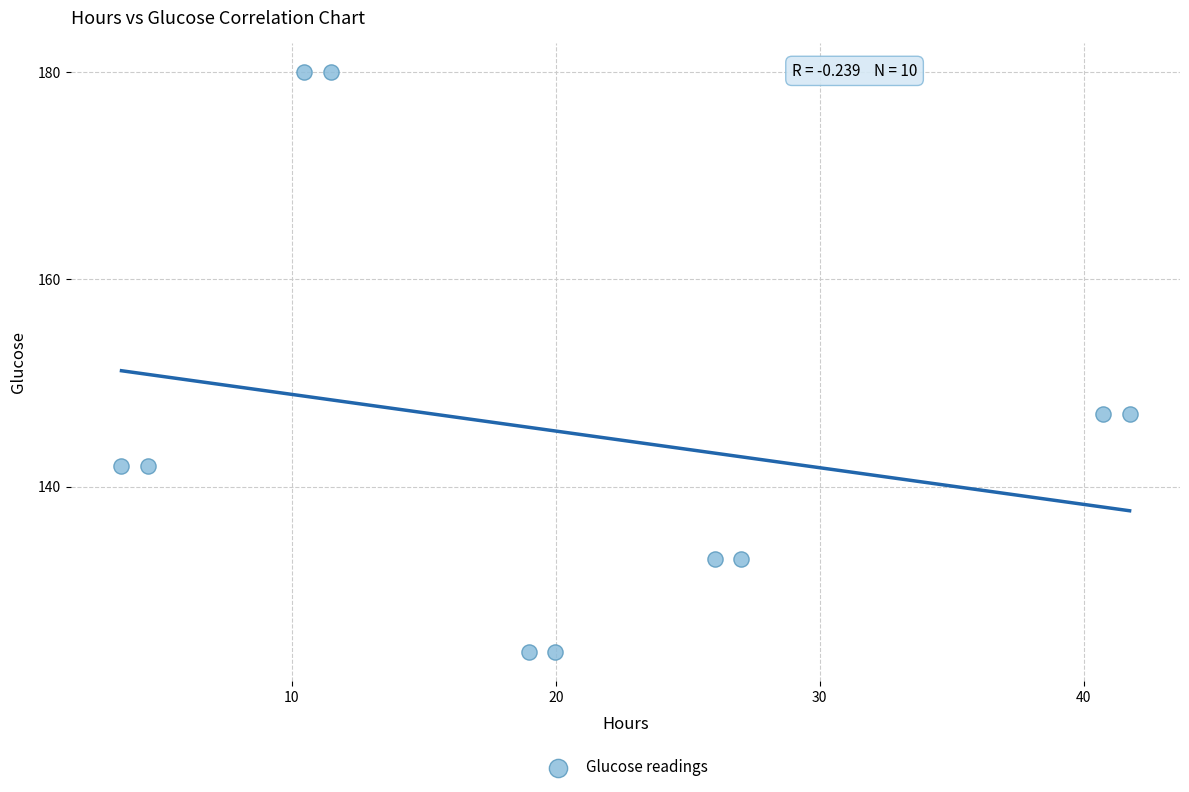

What is the range of Y values (max minus min)?

56